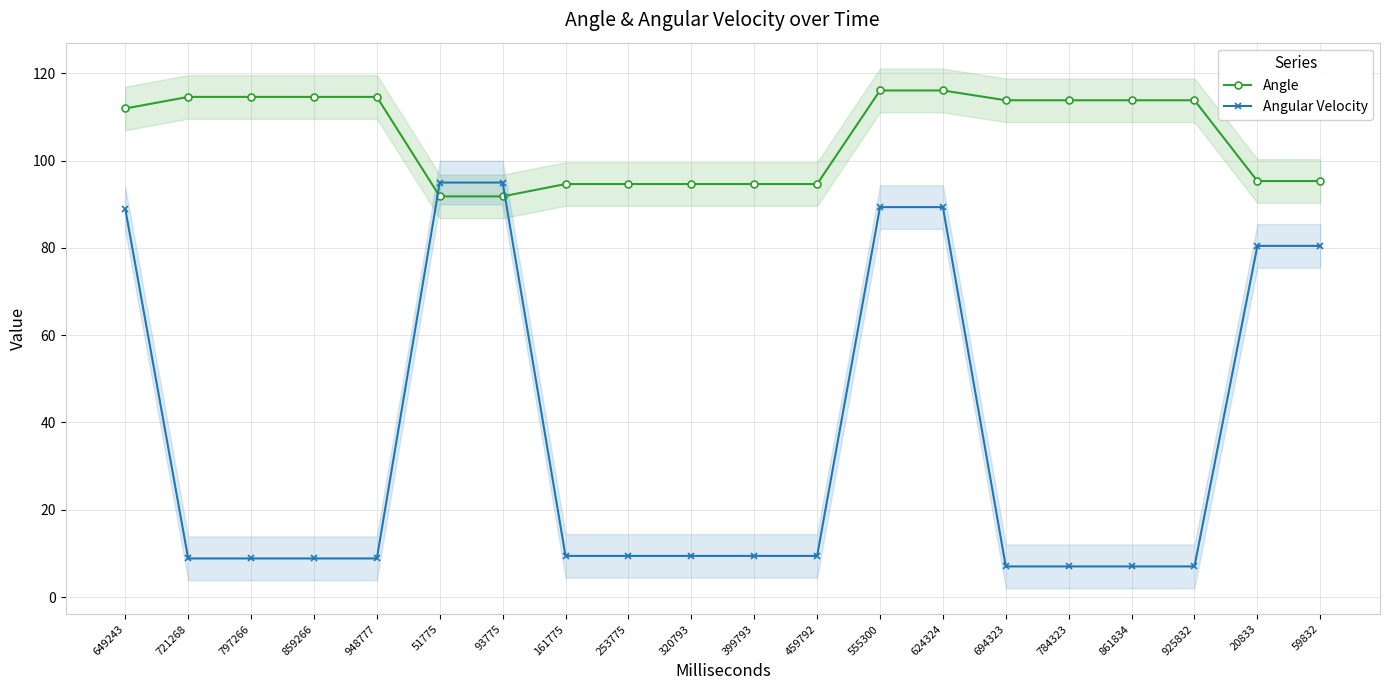

True or false: Angle has a value of 63.7 at 555300.

False